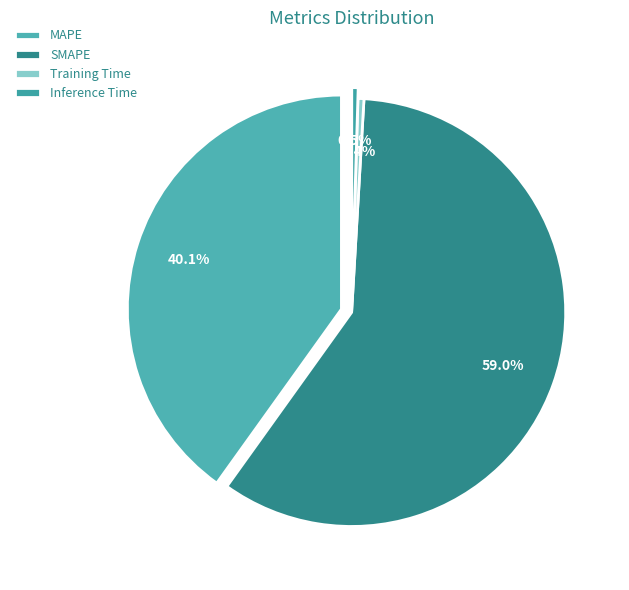

What is the majority slice?

SMAPE